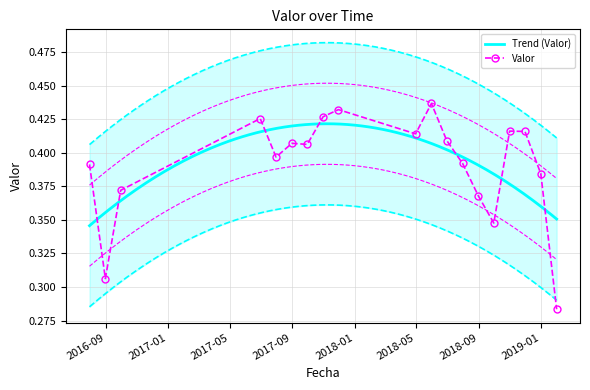

What is the difference between the maximum and minimum values?

0.2